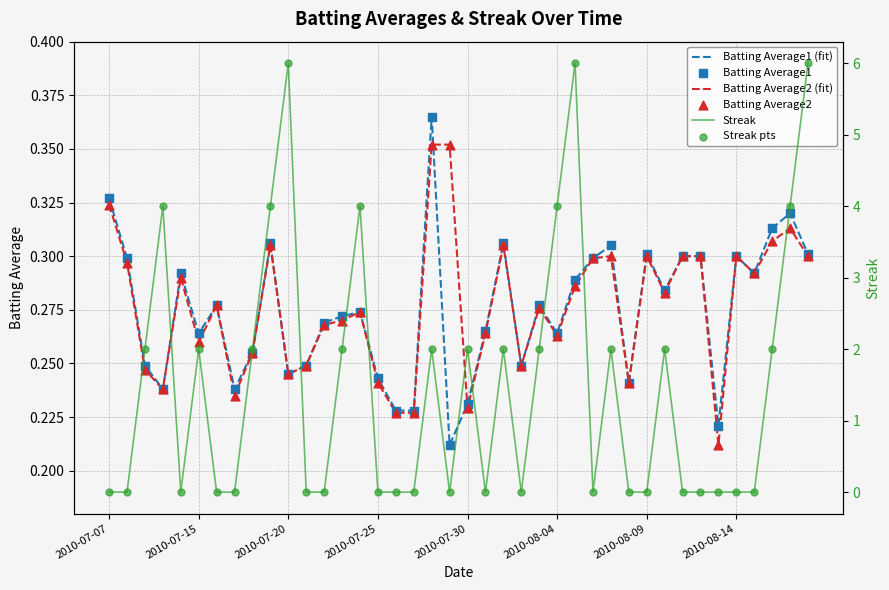

What are all the series names shown in the legend?

Batting Average1 (fit), Batting Average2 (fit), Batting Average1, Batting Average2, Streak, Streak pts